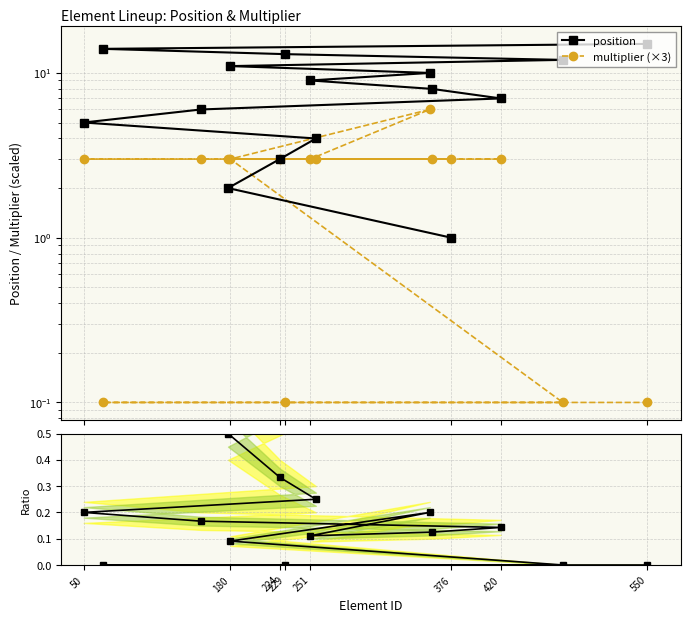

The multiplier / position series shows 0.0 at 50. True or false?

False